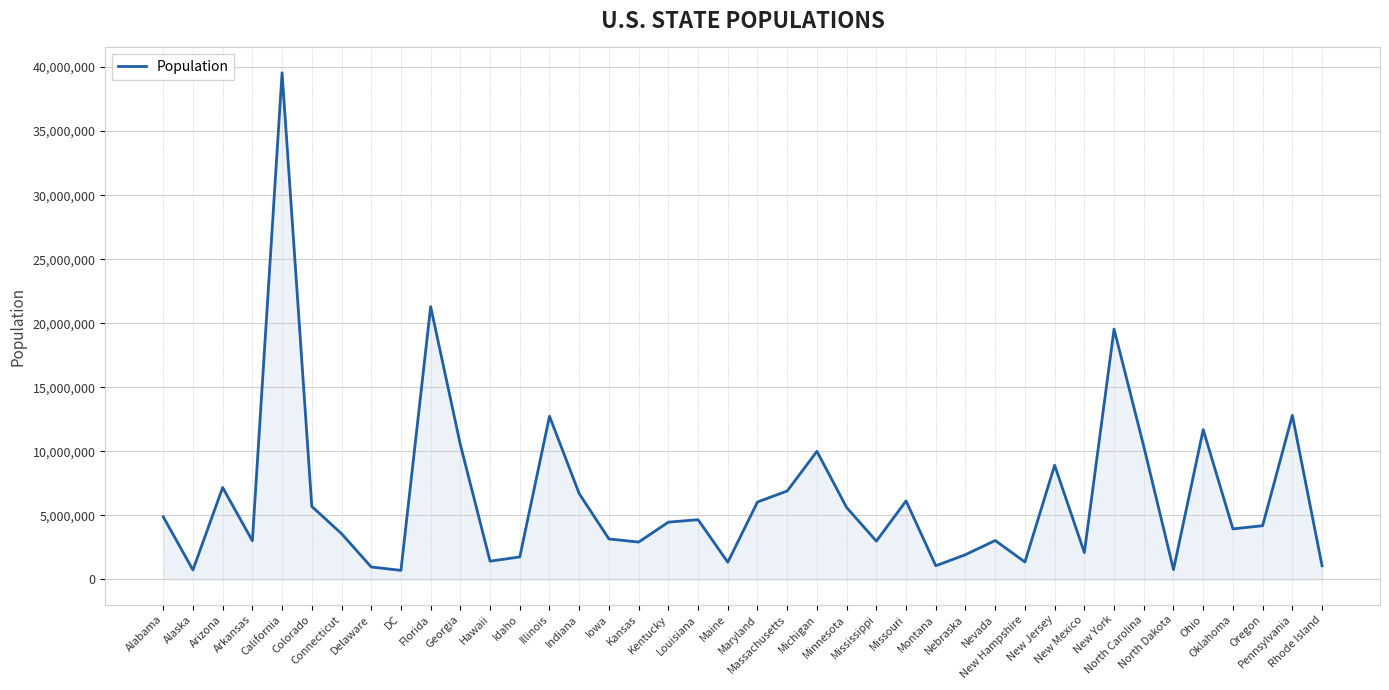

At which label is the value closest to 20129750?

New York